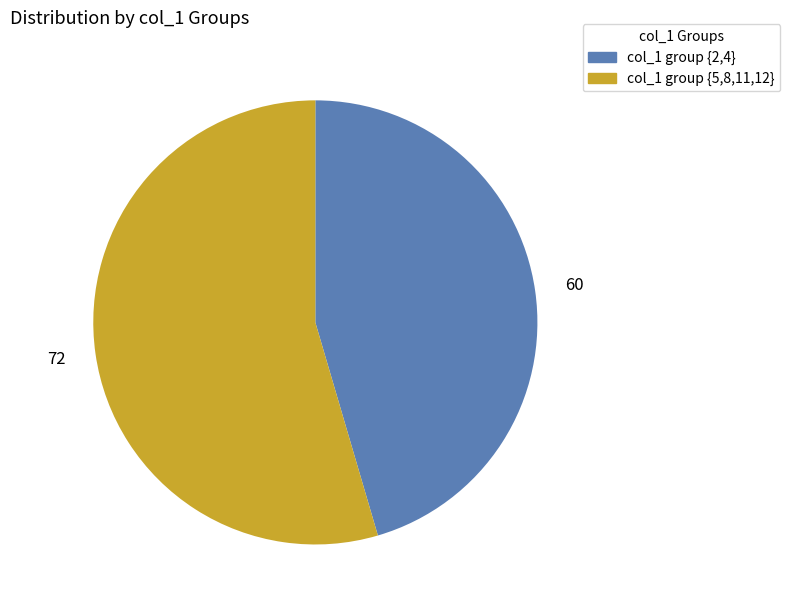

Is there any slice that represents more than half of the pie?

Yes